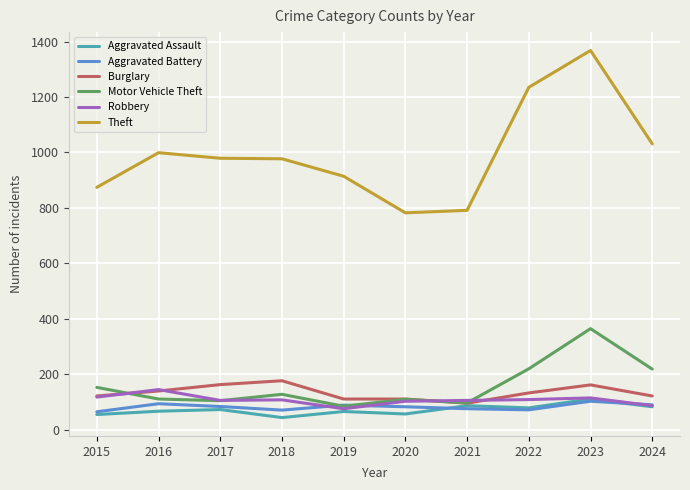

True or false: Aggravated Battery has more than 0 interior local peaks.

True